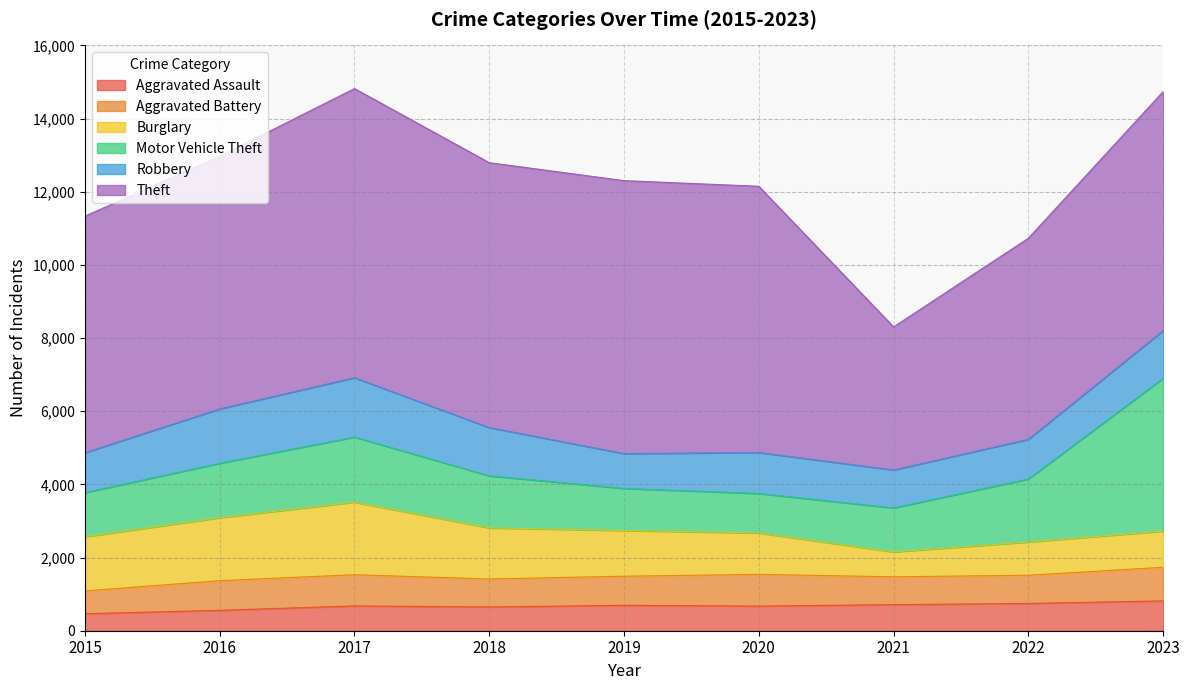

Reading left to right, list all the values displayed in this chart.

Aggravated Assault: 465	558	678	650	695	674	713	747	815
Aggravated Battery: 624	810	853	764	795	867	761	770	920
Burglary: 1480	1722	1984	1398	1250	1132	681	909	989
Motor Vehicle Theft: 1207	1488	1779	1423	1150	1079	1202	1722	4176
Robbery: 1090	1485	1623	1319	952	1121	1037	1084	1303
Theft: 6467	6906	7904	7241	7462	7277	3912	5498	6535